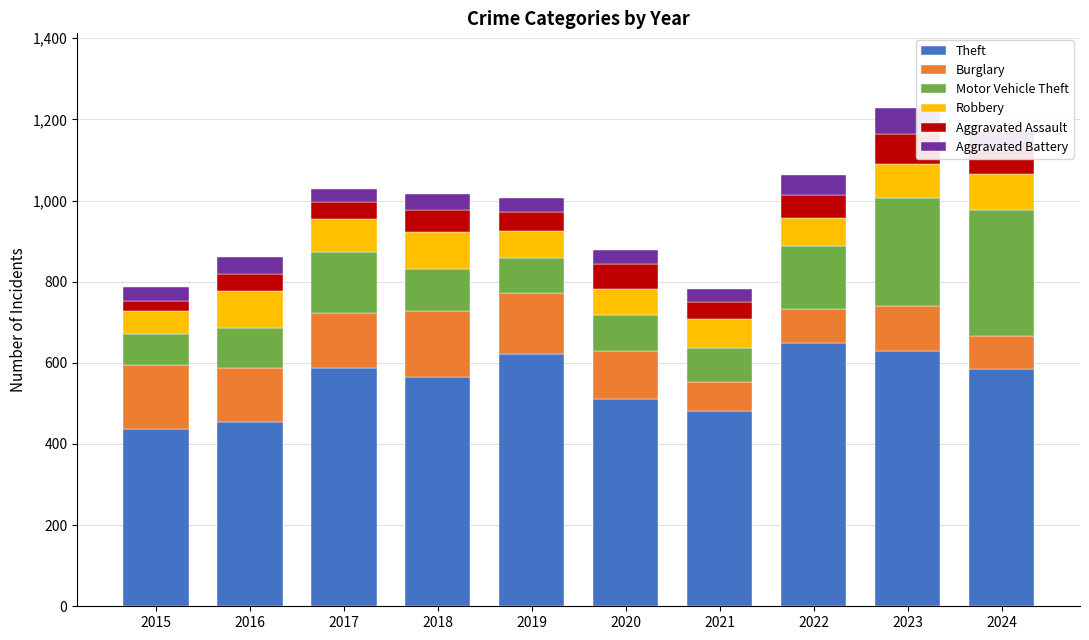

True or false: Theft has a value of 565 at 2018.

True